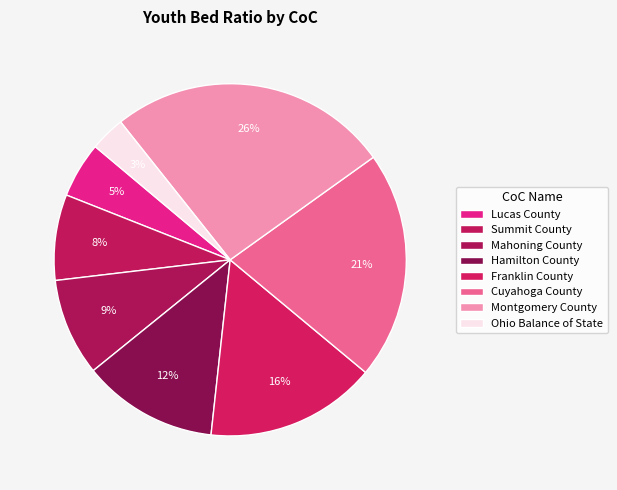

Does Hamilton County account for over 50% of the chart?

No